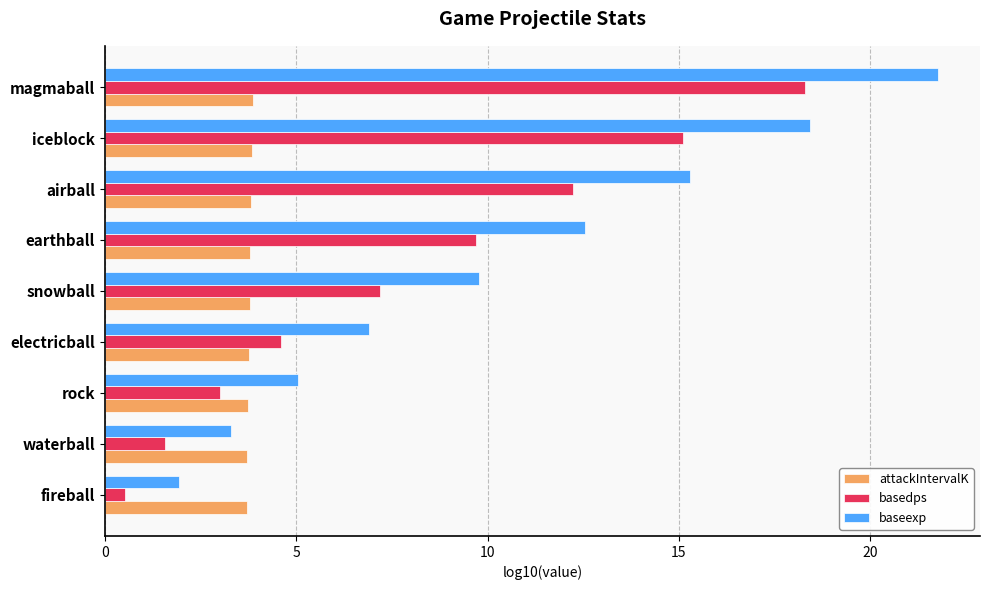

Rank the series by their maximum value, from lowest to highest.

attackIntervalK, basedps, baseexp